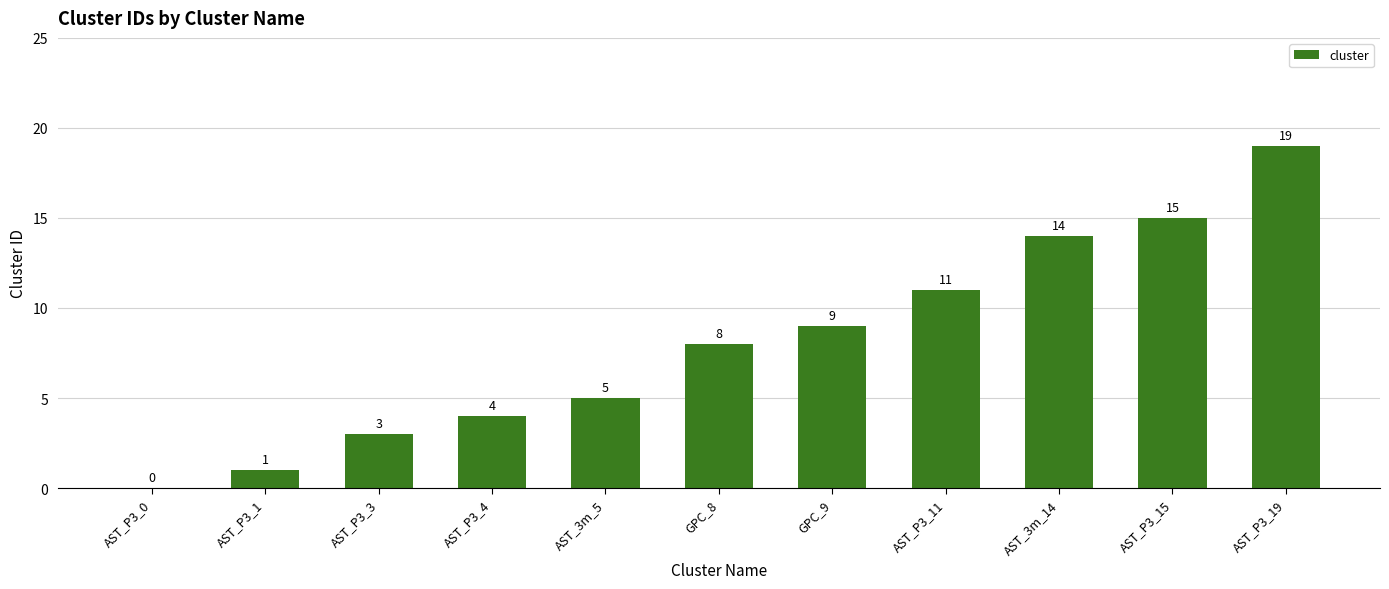

Are the bars horizontal?

No